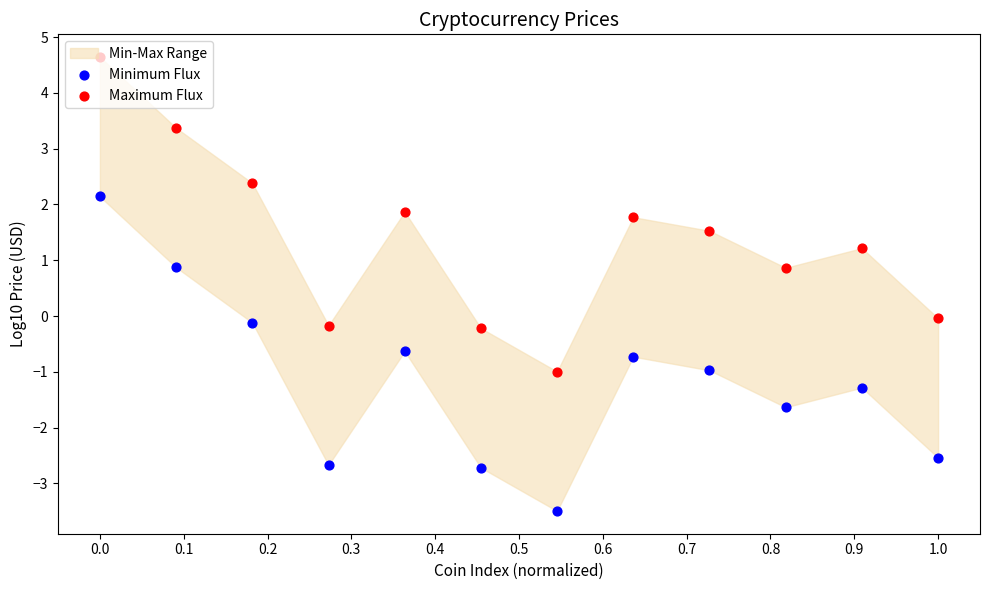

Is the value of Maximum Flux at 1.0 greater than the value of Minimum Flux at 0.8?

Yes